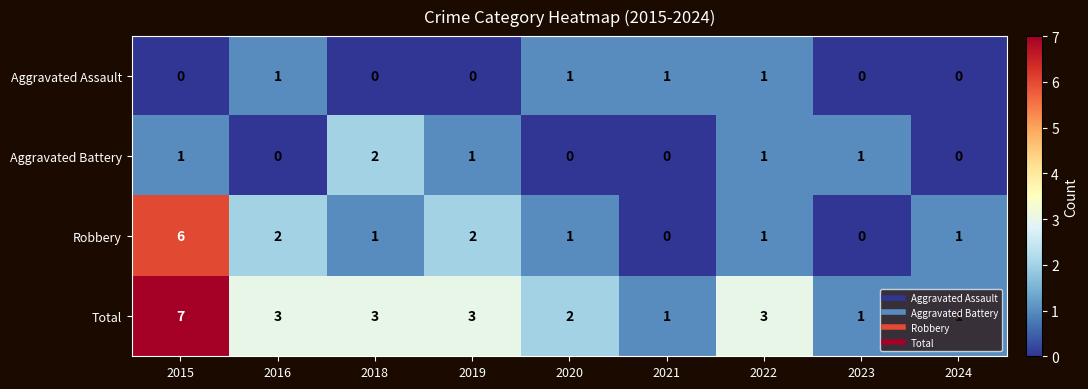

What is the difference between the highest and lowest values at 2019?

3